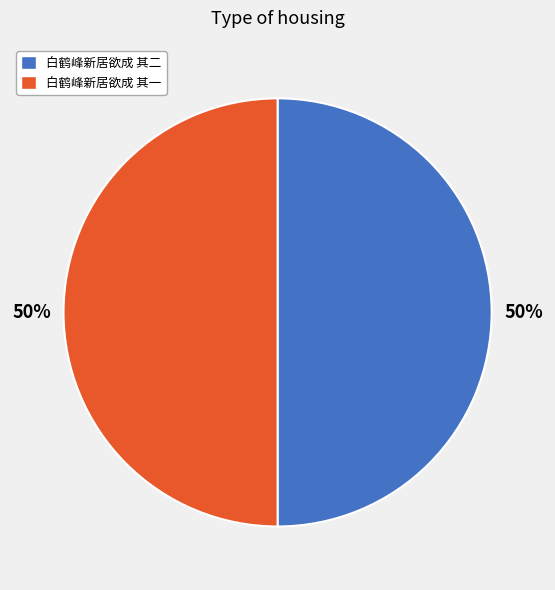

To the nearest percent, what is the average slice percentage?

50%